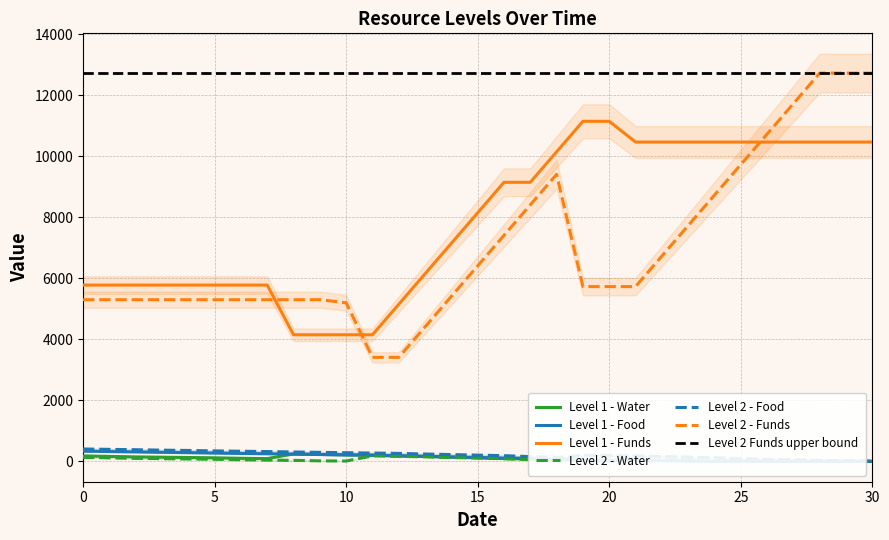

How many categories are shown in the chart?

31